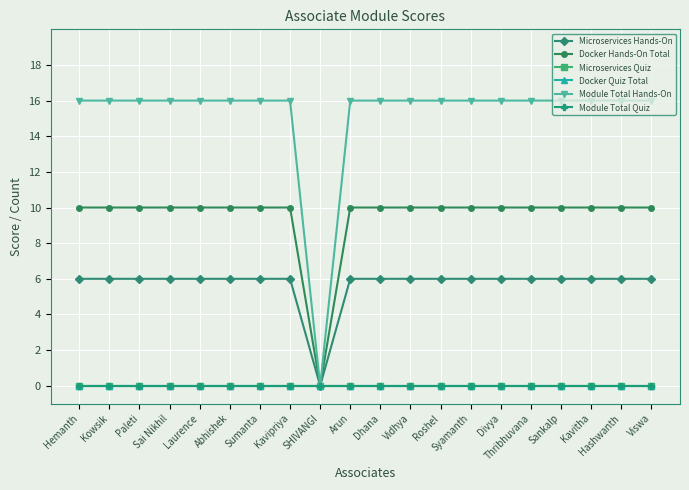

What position from the right is Sai Nikhil?

17